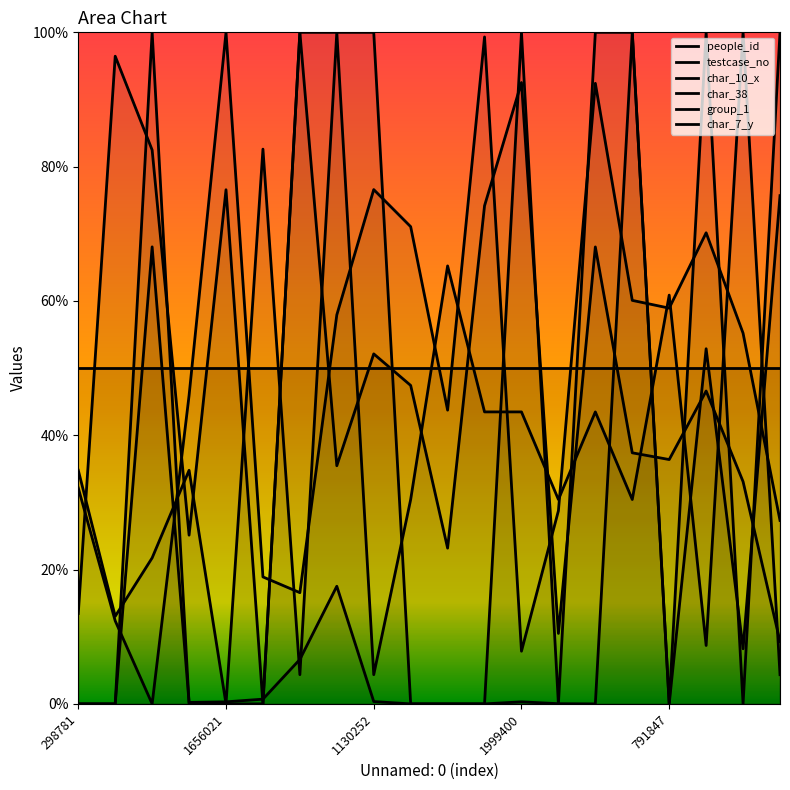

True or false: char_7_y has a value of 82.6 at 5.

True